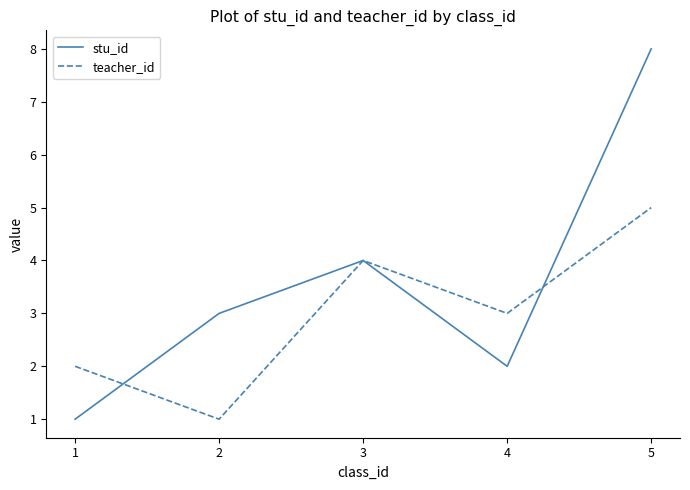

List the series in order of their peak value, lowest first.

teacher_id, stu_id